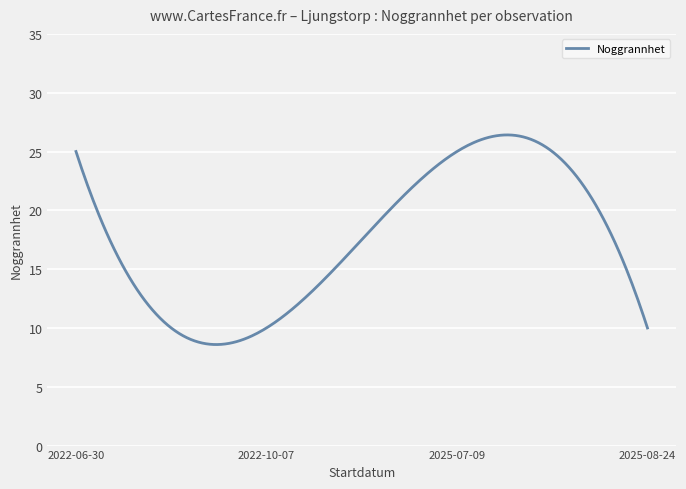

Is this an area chart (filled region under the line)?

No